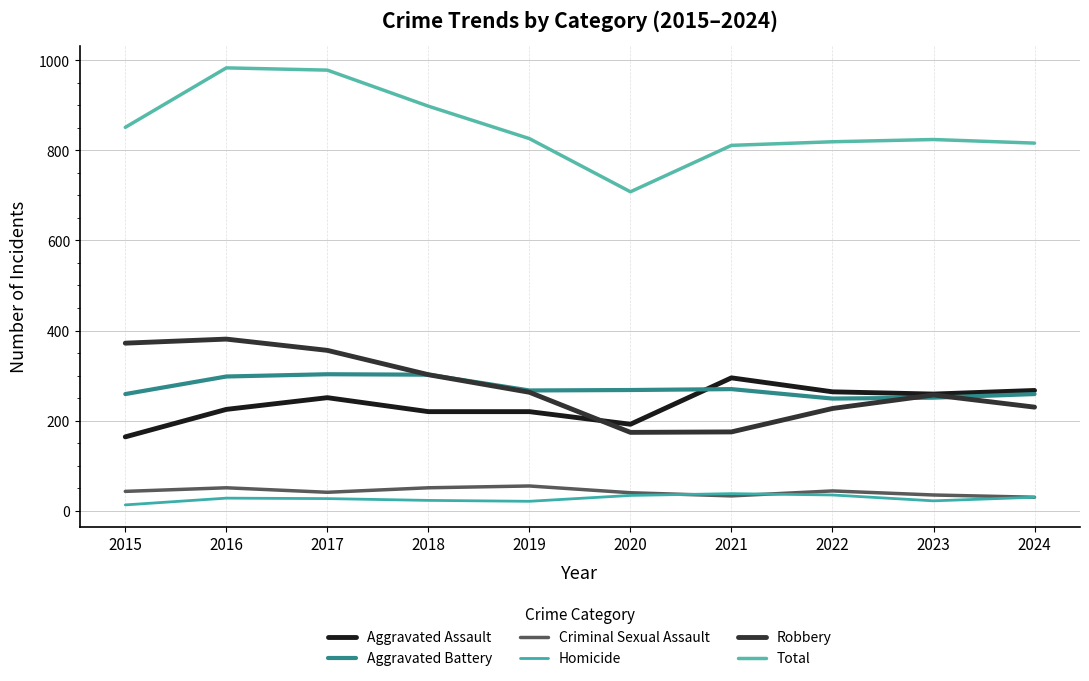

How many lines are shown in the chart?

6